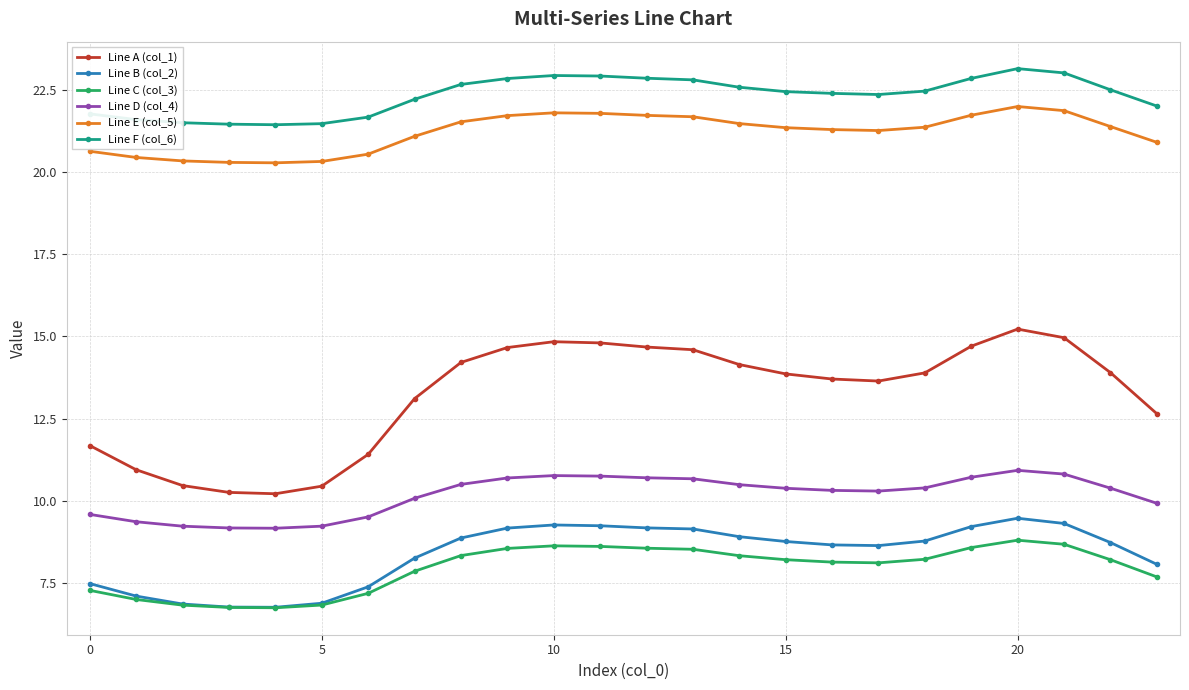

Which series has the largest range (max minus min)?

Line A (col_1)